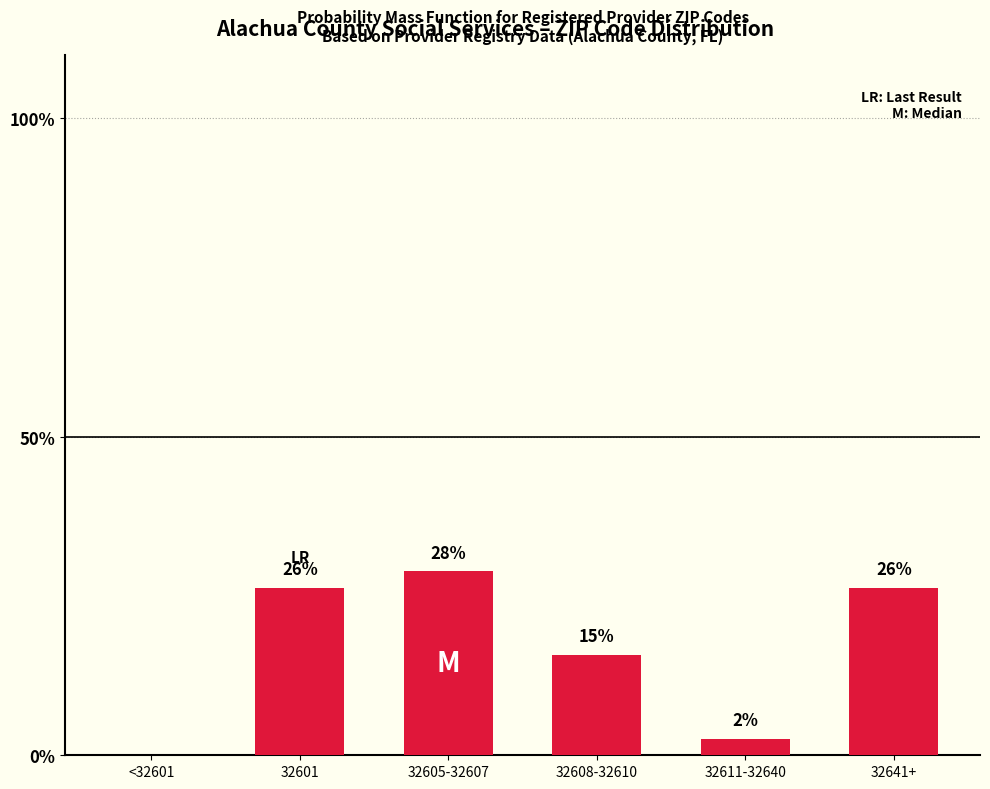

Are the bars horizontal?

No